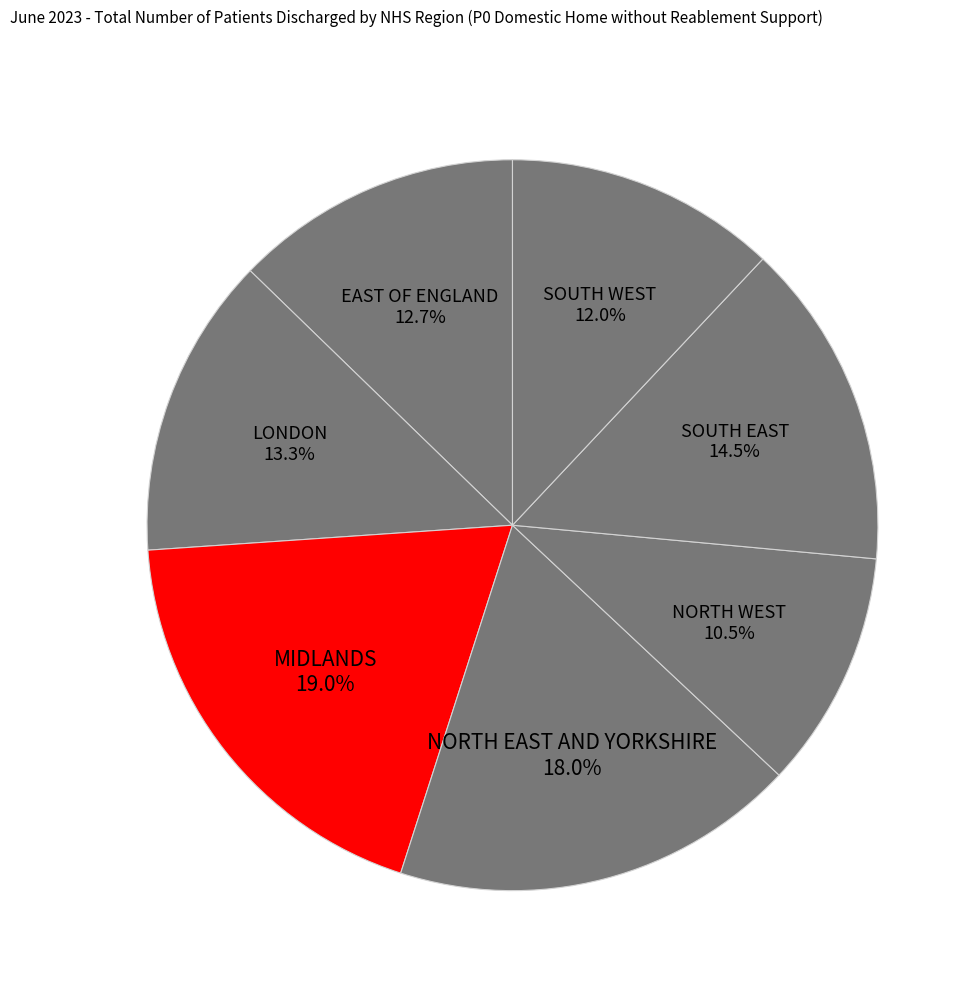

To the nearest percent, what is the average slice percentage?

14%